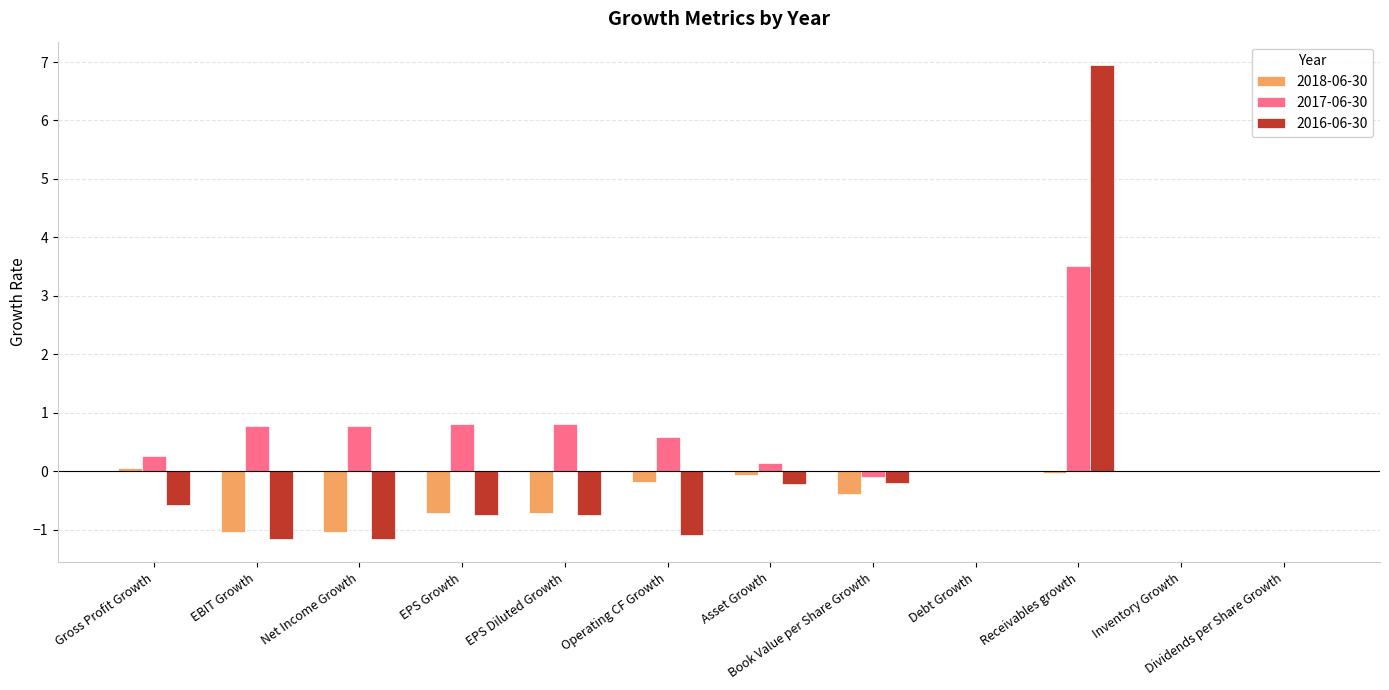

What is the maximum value shown in the chart?

6.9